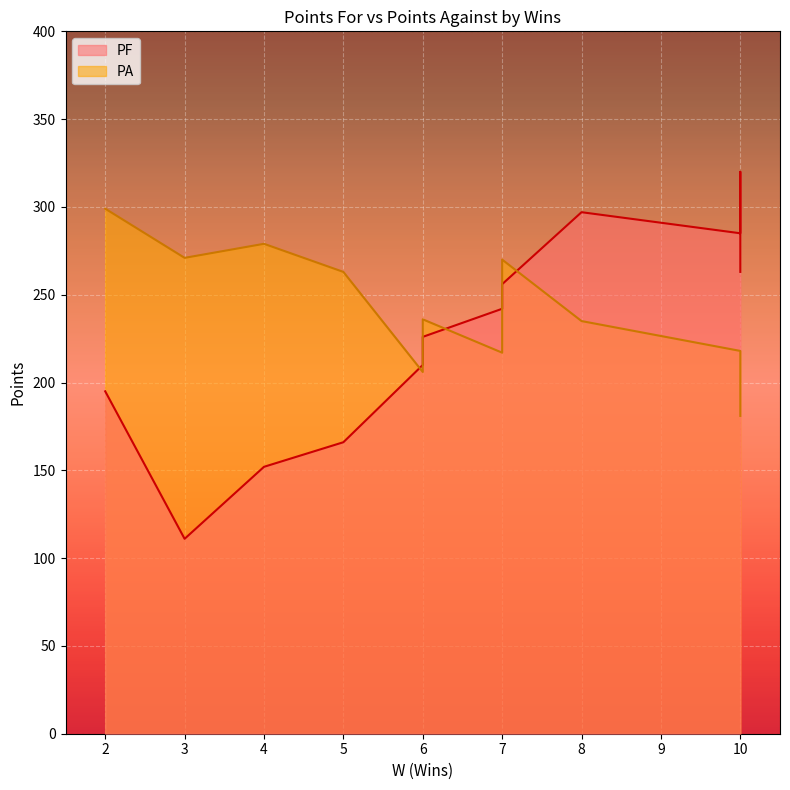

Reading left to right, what are all the values shown in this chart?

PF: 10=285	10=320	8=297	7=242	2=195	10=310	7=256	6=210	4=152	10=263	6=226	5=166	3=111
PA: 10=218	10=196	8=235	7=217	2=299	10=195	7=270	6=206	4=279	10=181	6=236	5=263	3=271